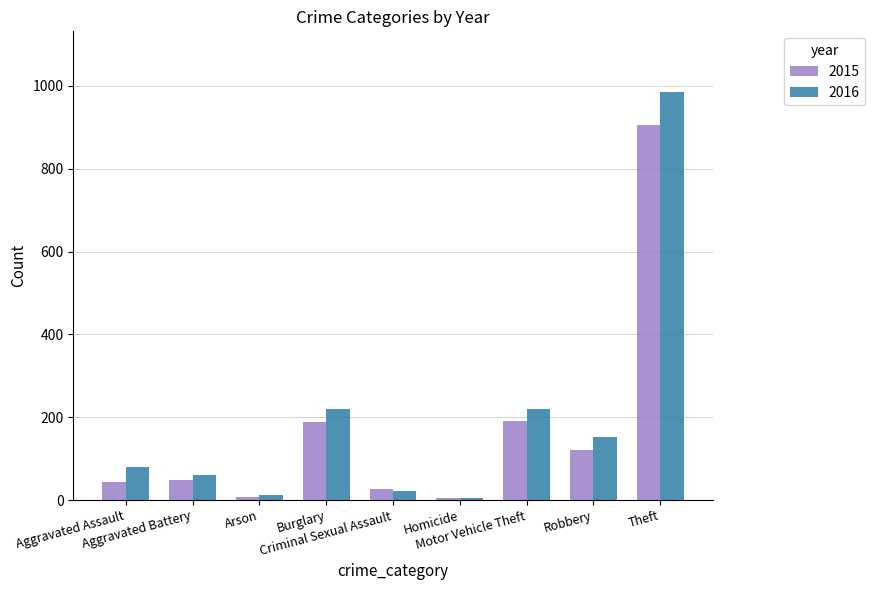

How many groups of bars are there?

9